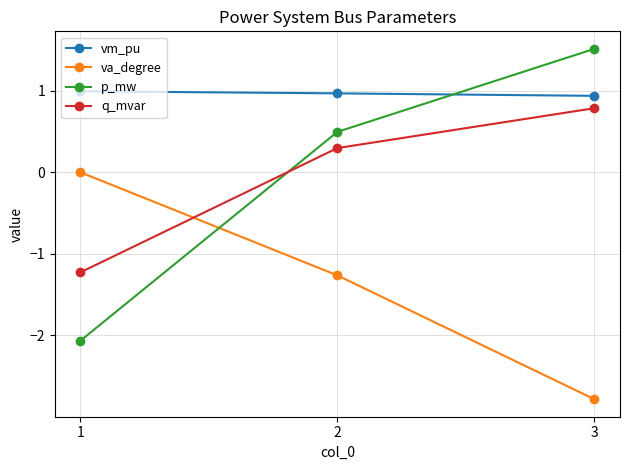

The value of q_mvar at 2 is 0.1. True or false?

False